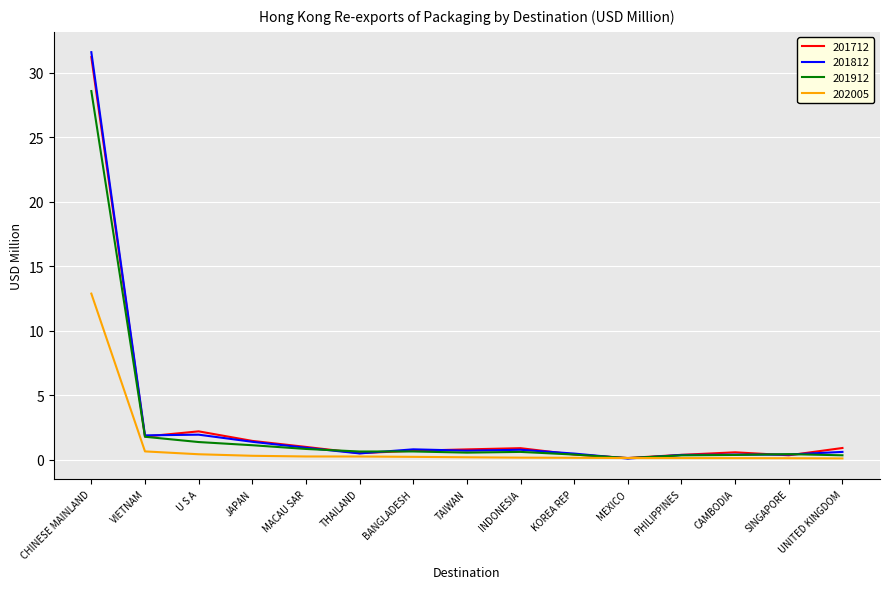

At which category does the chart reach its peak across all series?

CHINESE MAINLAND